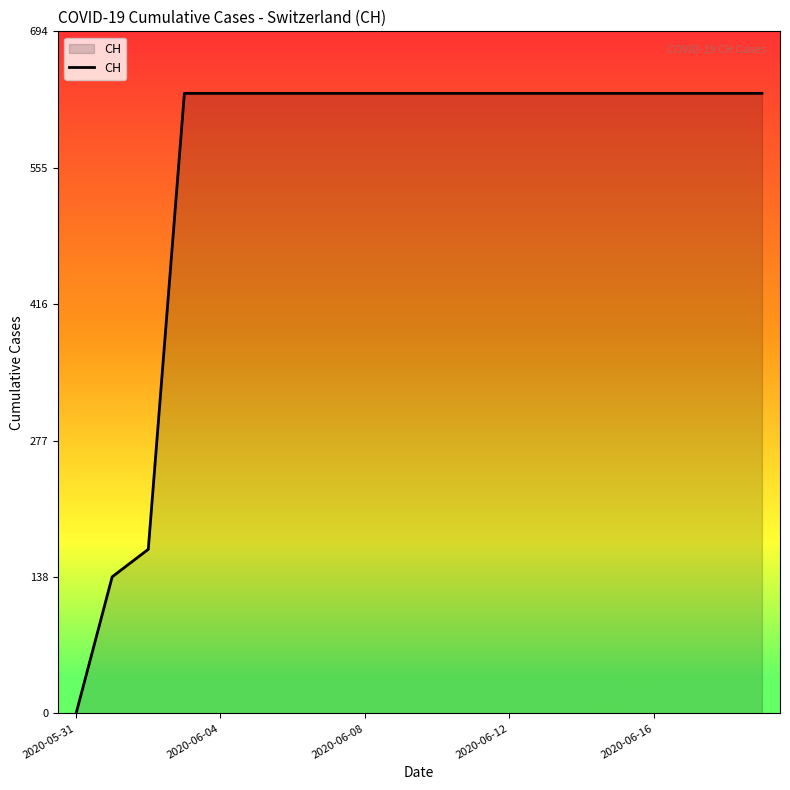

What is the maximum value shown in the chart?

631